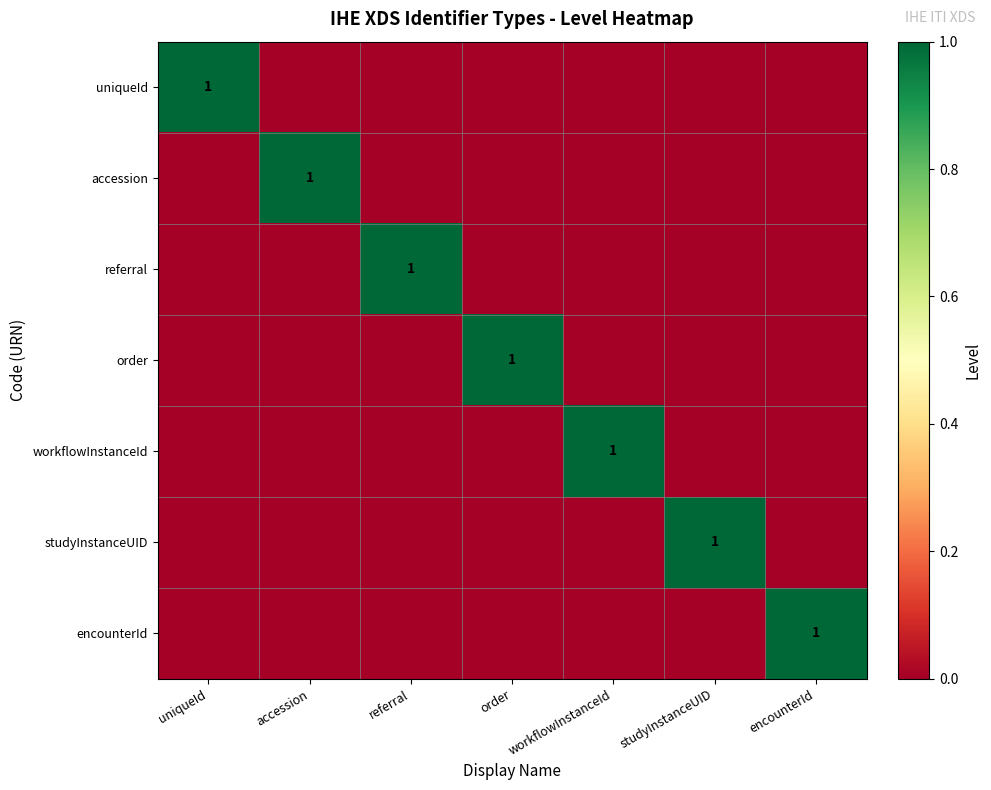

Is it true that encounterId equals 2 at encounterId?

False